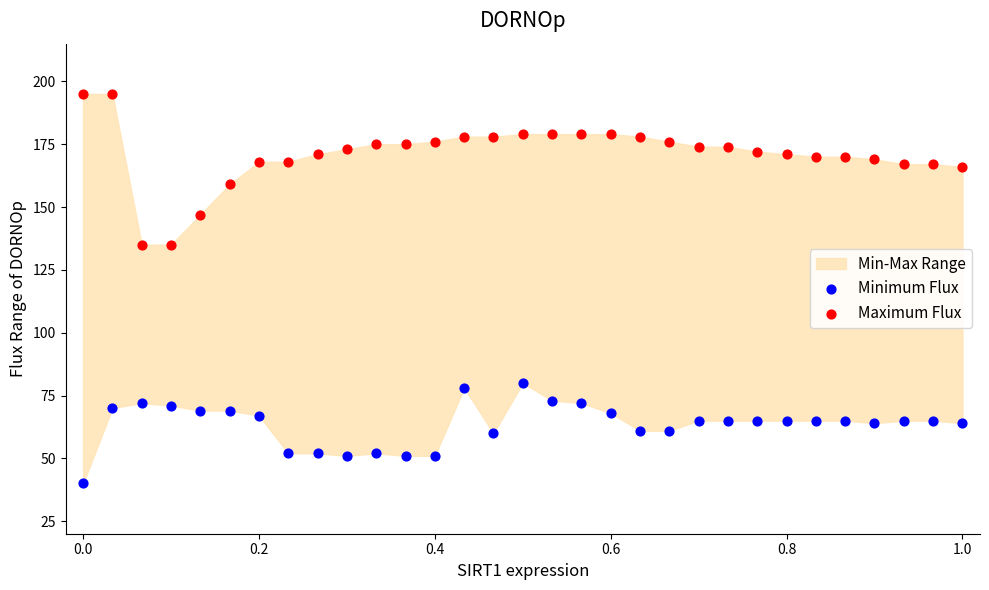

Across all data points, what is the range of Y values (max minus min)?

155